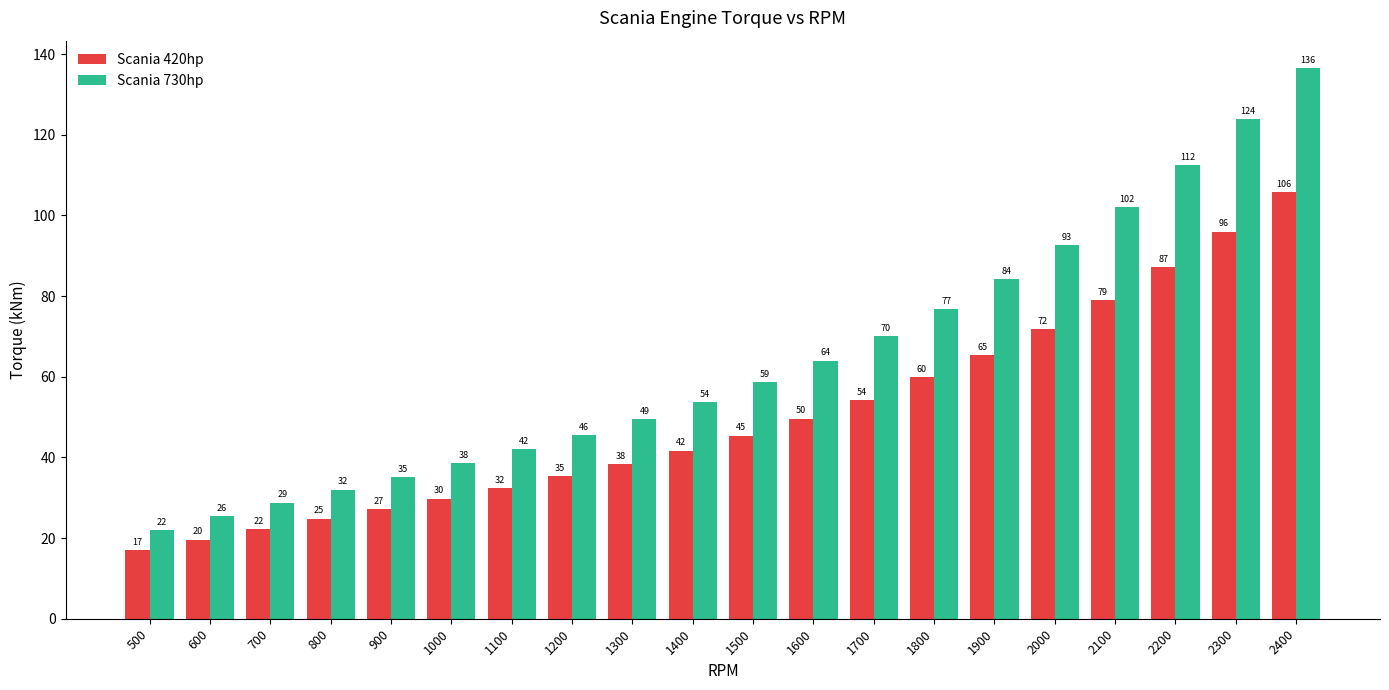

How many data points in Scania 730hp are less than 58?

10